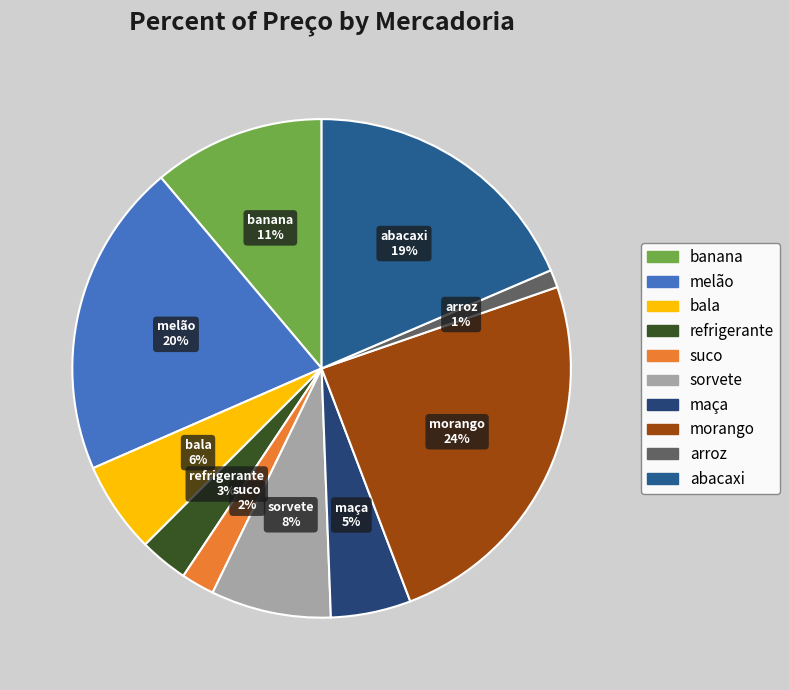

Between refrigerante and arroz, which is larger?

refrigerante